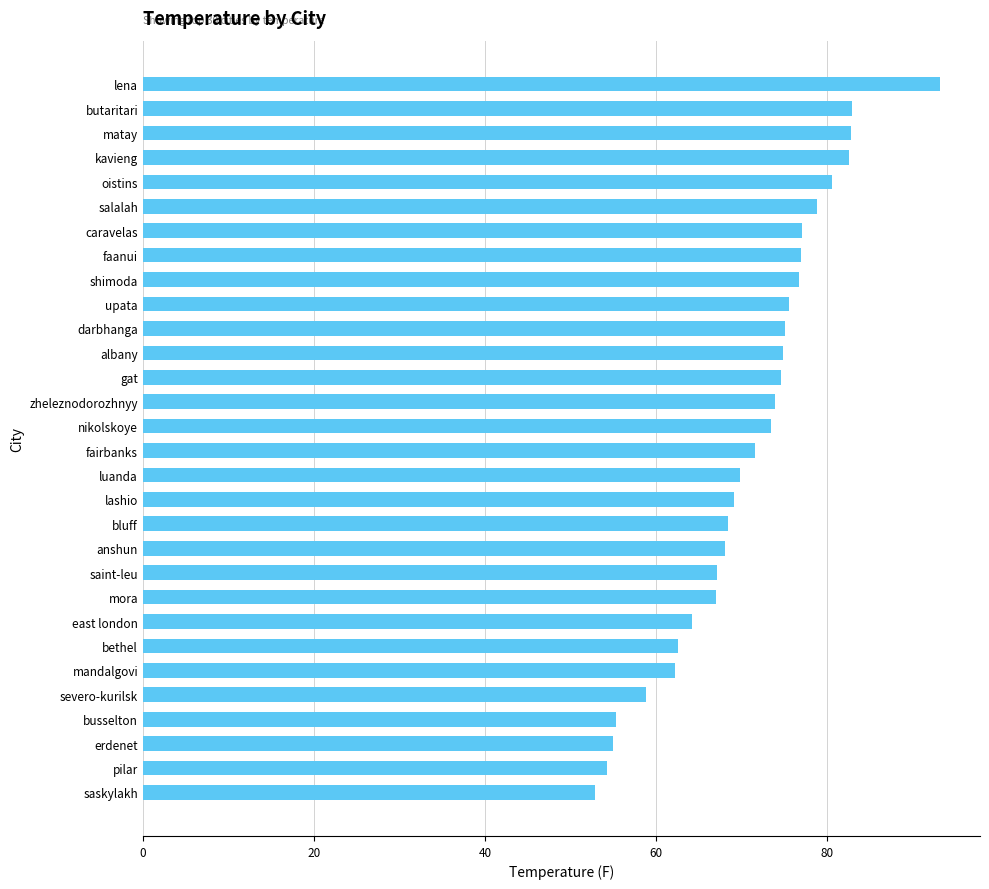

Which label corresponds to the largest value in the chart?

lena